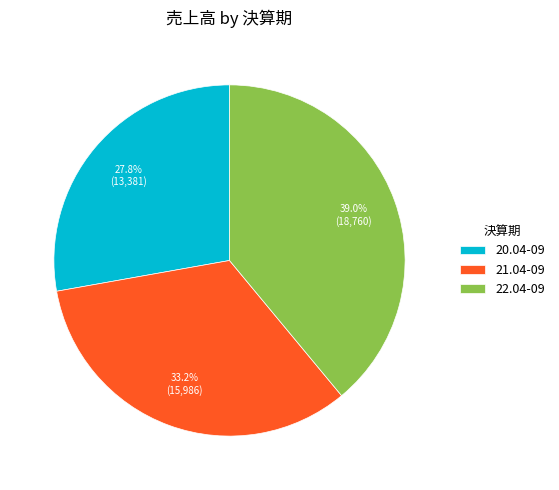

Which slice is the smallest?

20.04-09